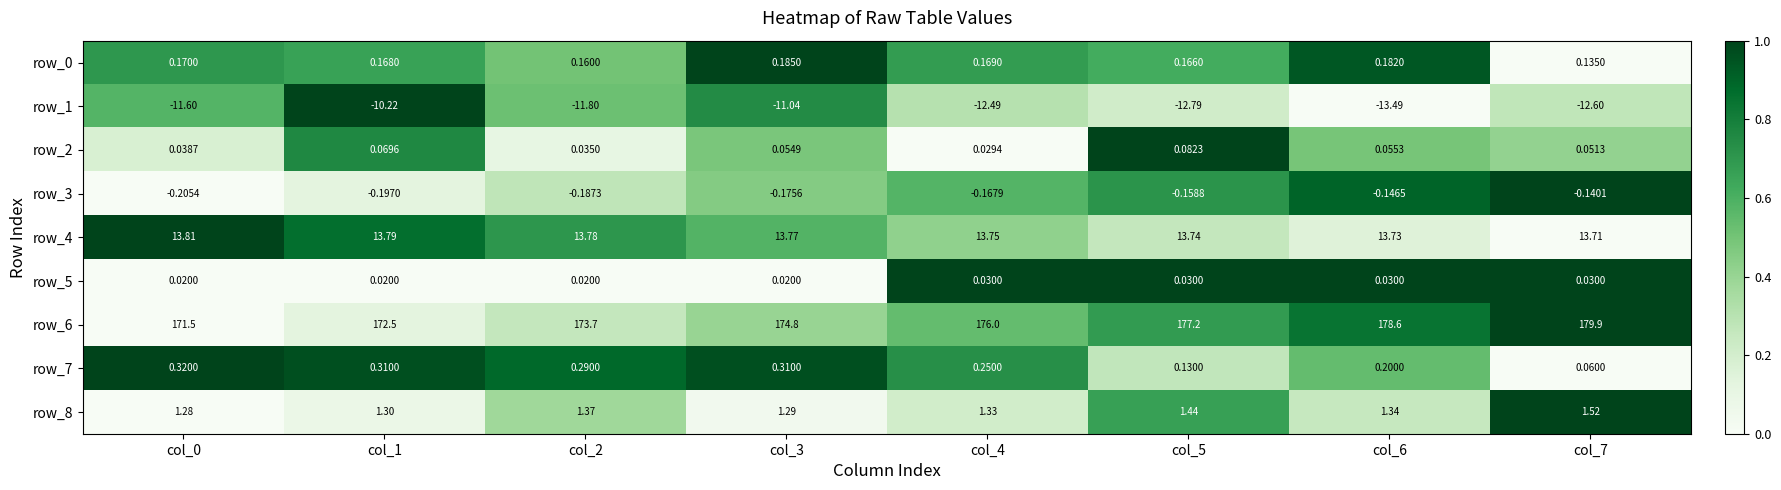

Is the value of row_2 at col_4 greater than the value of row_1 at col_6?

Yes